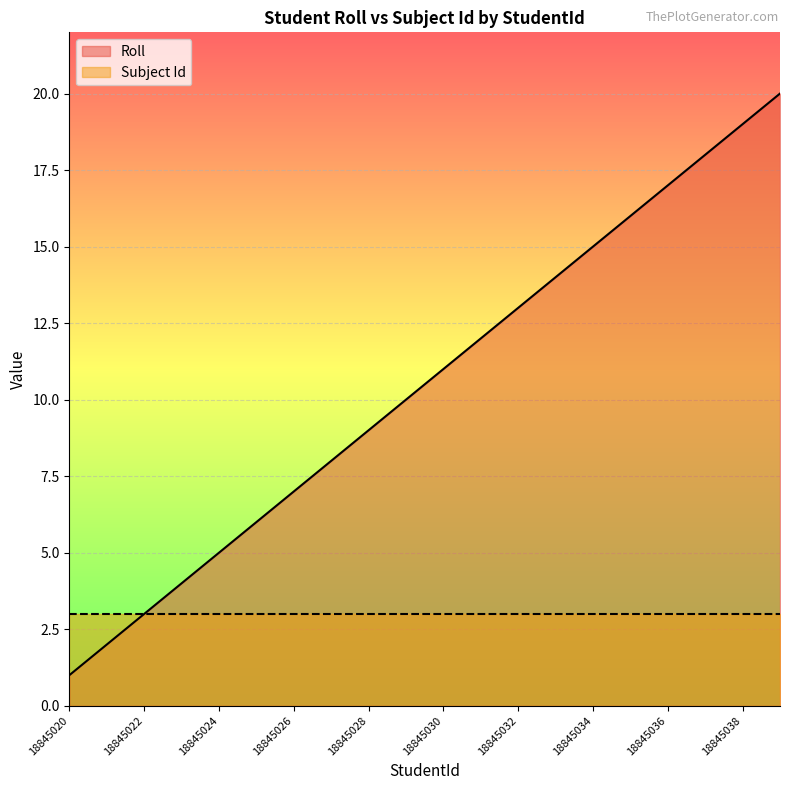

Between 18845025 and 18845026, which is larger?

18845026